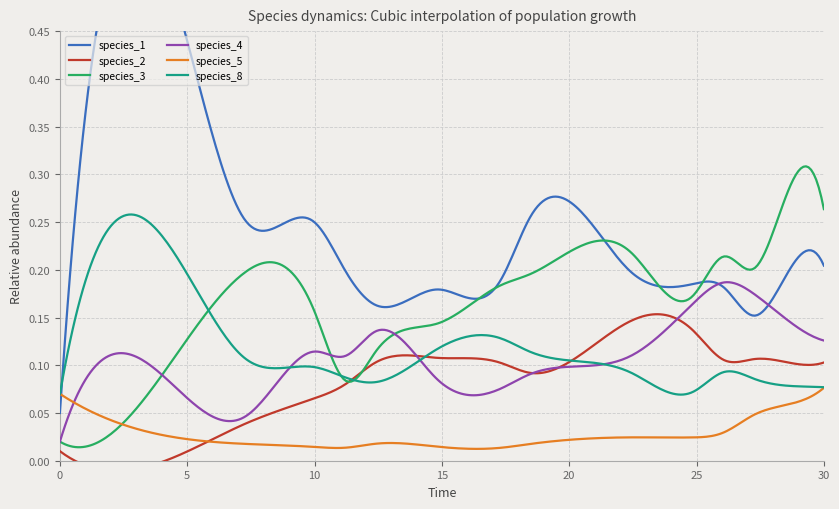

What is the sum of the species_2 values at 13 and 10?

0.2